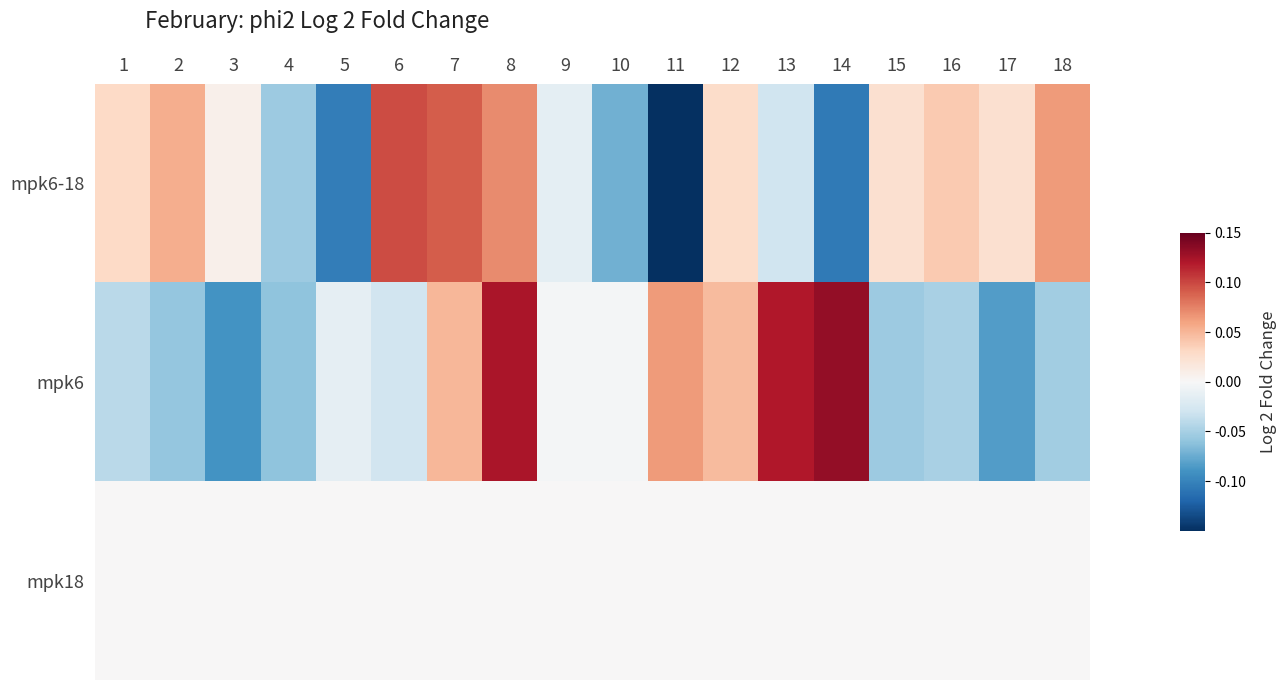

Reading left to right, extract all data points from this chart.

mpk6-18: 1=0.0	2=0.1	3=0.0	4=-0.1	5=-0.1	6=0.1	7=0.1	8=0.1	9=-0.0	10=-0.1	11=-0.2	12=0.0	13=-0.0	14=-0.1	15=0.0	16=0.0	17=0.0	18=0.1
mpk6: 1=-0.0	2=-0.1	3=-0.1	4=-0.1	5=-0.0	6=-0.0	7=0.0	8=0.1	9=-0.0	10=-0.0	11=0.1	12=0.0	13=0.1	14=0.1	15=-0.1	16=-0.0	17=-0.1	18=-0.1
mpk18: 1=0.0	2=0.0	3=0.0	4=0.0	5=0.0	6=0.0	7=0.0	8=0.0	9=0.0	10=0.0	11=0.0	12=0.0	13=0.0	14=0.0	15=0.0	16=0.0	17=0.0	18=0.0